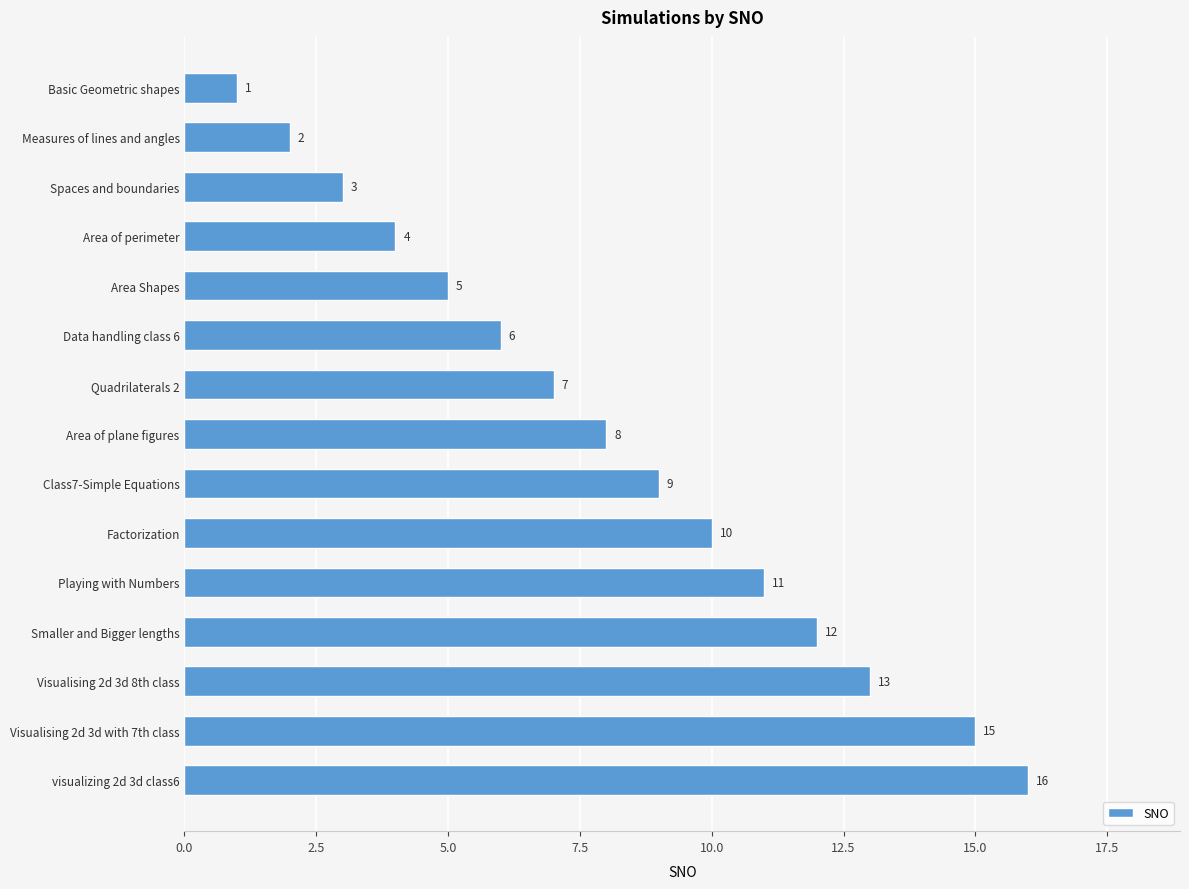

List the labels in order of value, largest first.

visualizing 2d 3d class6, Visualising 2d 3d with 7th class, Visualising 2d 3d 8th class, Smaller and Bigger lengths, Playing with Numbers, Factorization, Class7-Simple Equations, Area of plane figures, Quadrilaterals 2, Data handling class 6, Area Shapes, Area of perimeter, Spaces and boundaries, Measures of lines and angles, Basic Geometric shapes